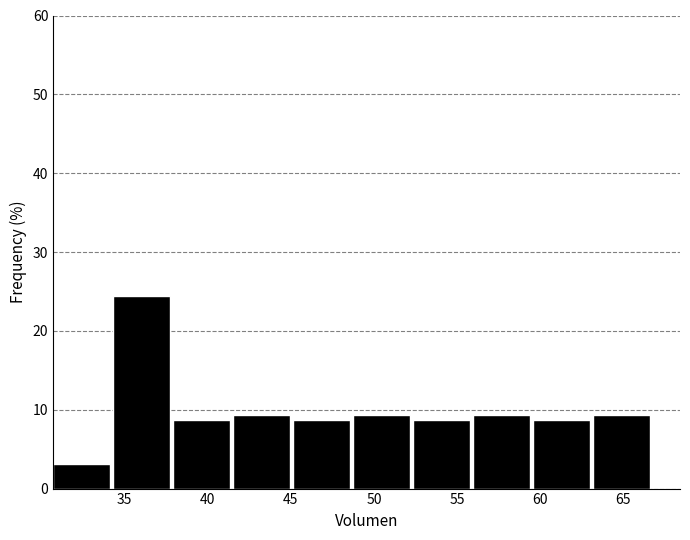

Which range on the x-axis has the tallest bar?

34.5 to 38.0